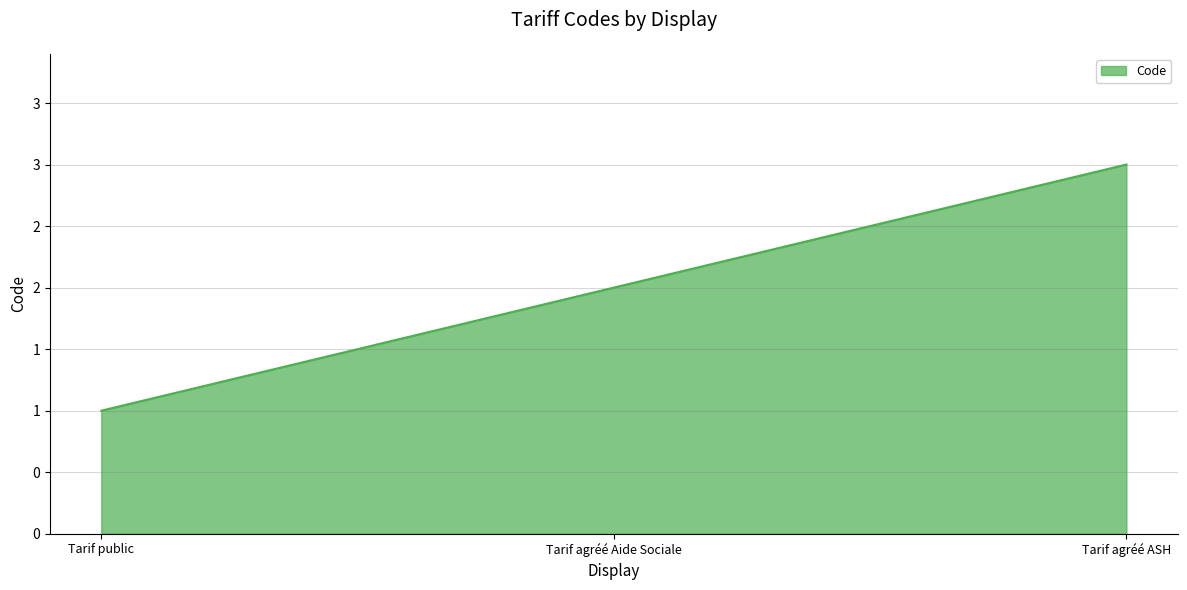

At which label does the data first exceed 2?

Tarif agréé ASH